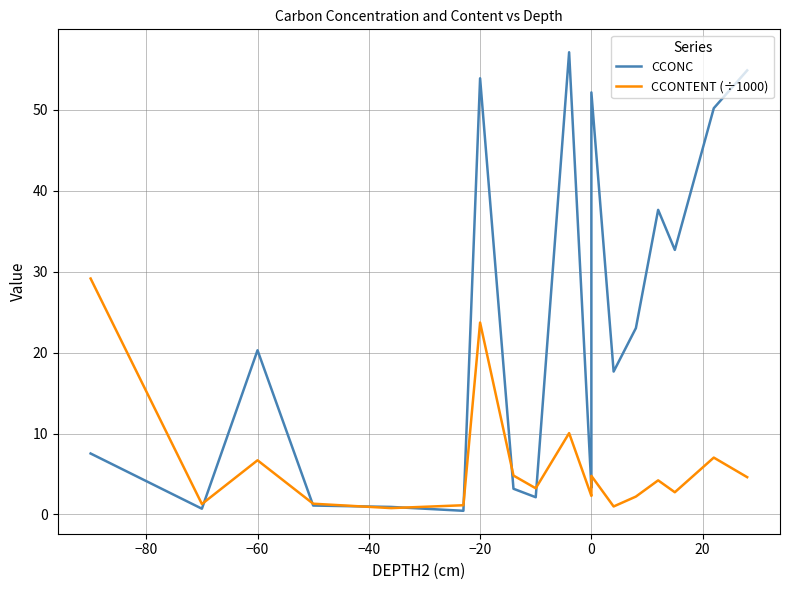

How many lines are shown in the chart?

2